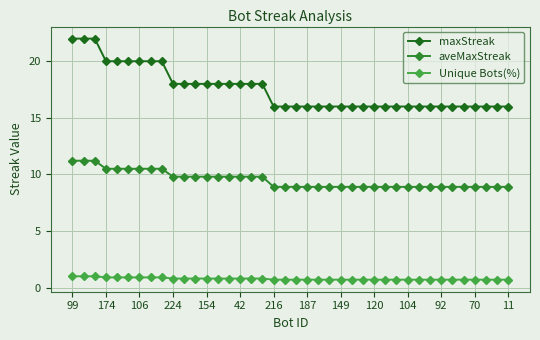

True or false: maxStreak and aveMaxStreak intersect in this chart.

False